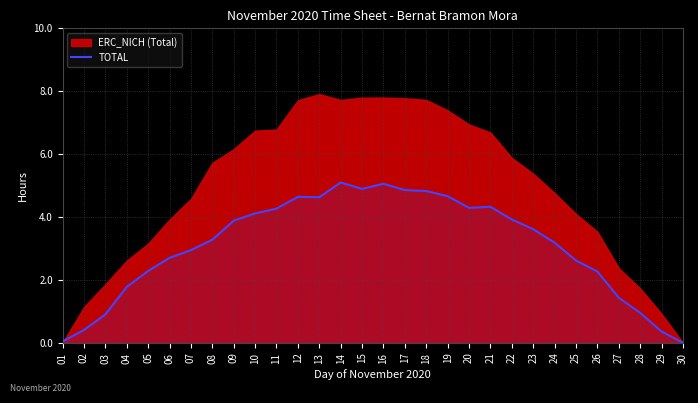

The TOTAL series shows 1.4 at 27. True or false?

True